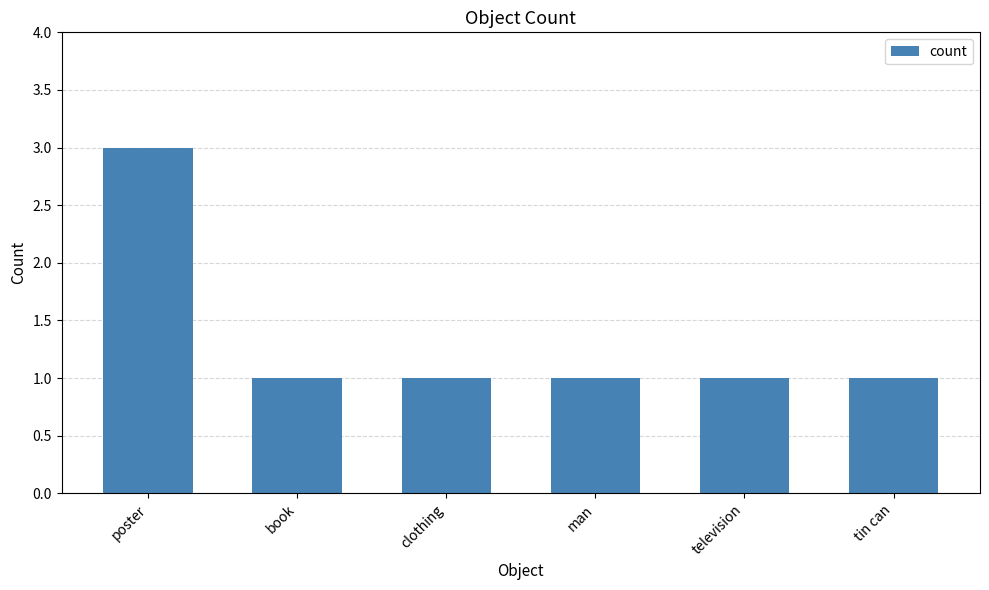

What is the ratio of the value at poster to the value at man?

3.0